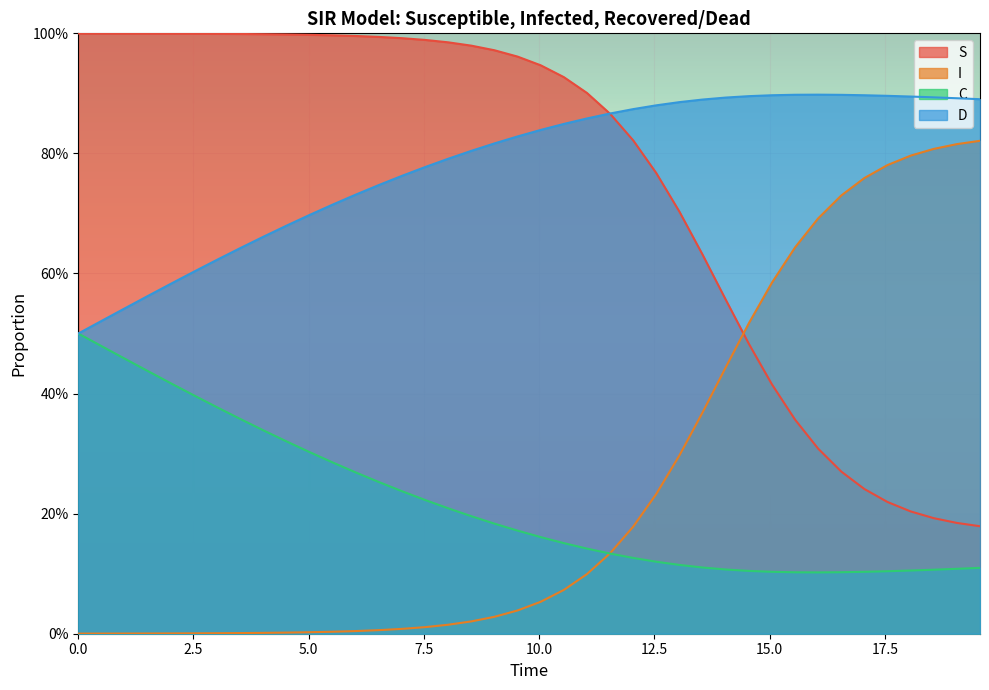

What is the value of the S point at the 40th from the left?

0.2